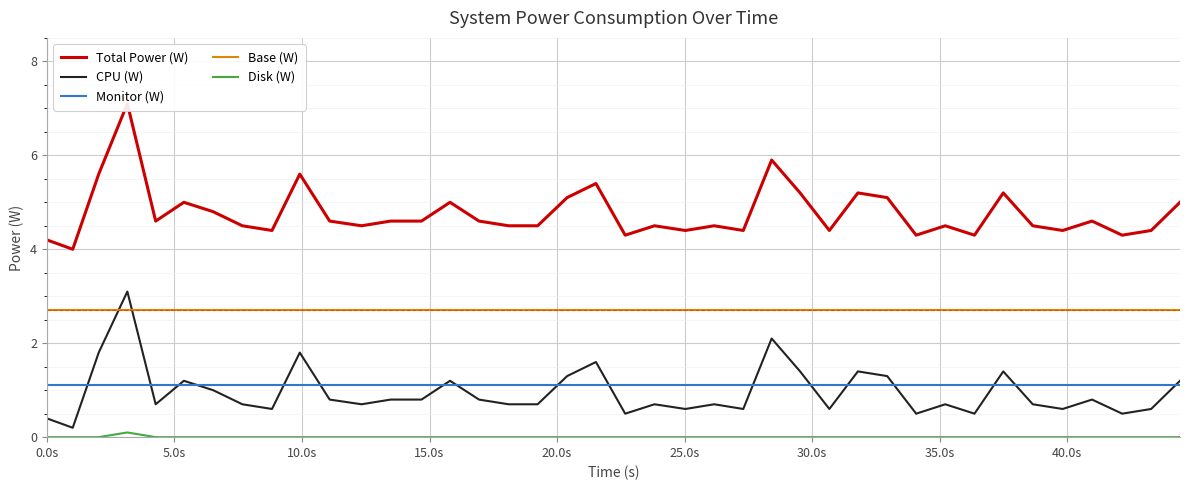

At how many categories does at least one series exceed 3?

40